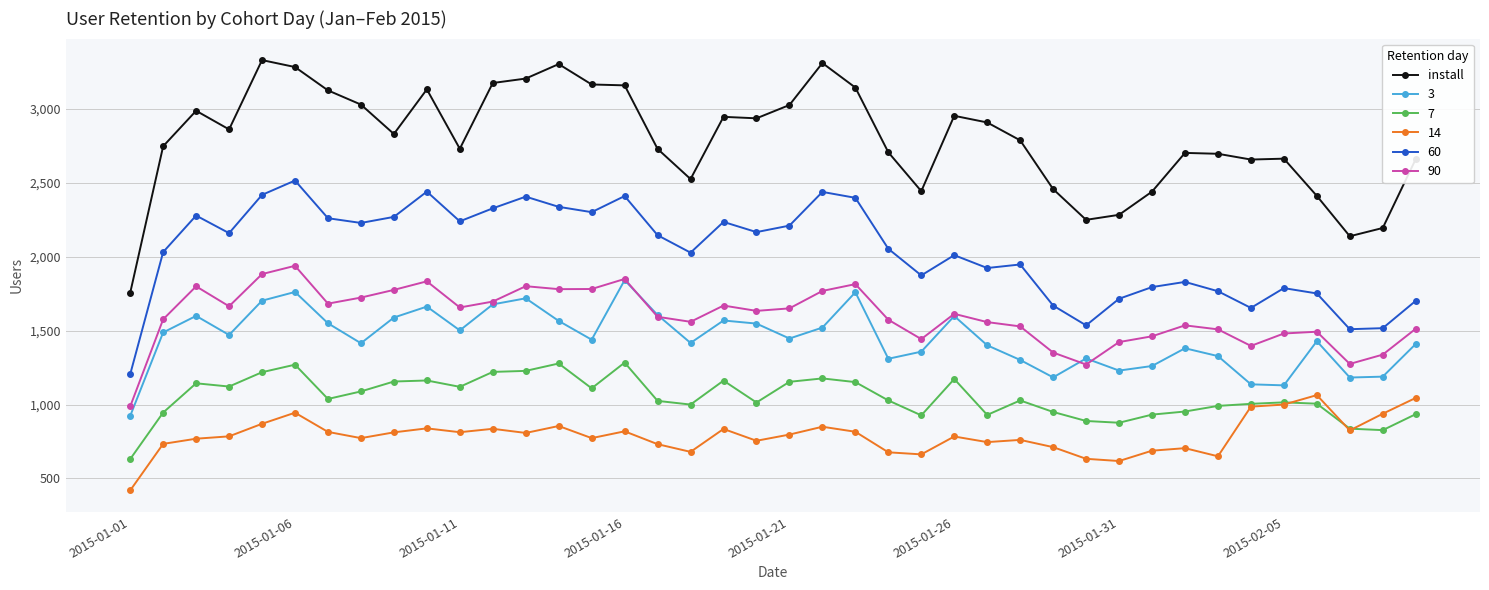

Which series has the largest range (max minus min)?

install